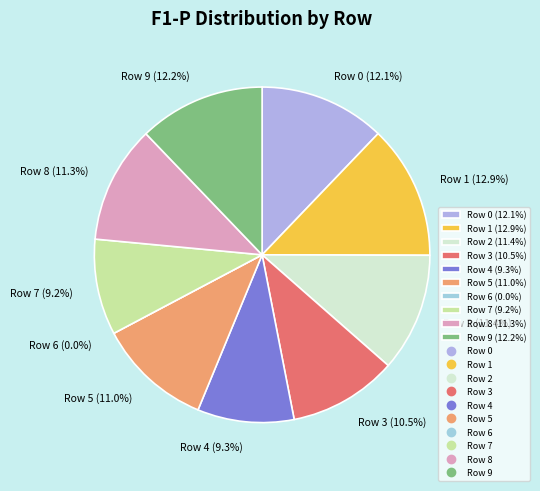

To the nearest percent, what is the difference between the largest and smallest slice percentages?

13%